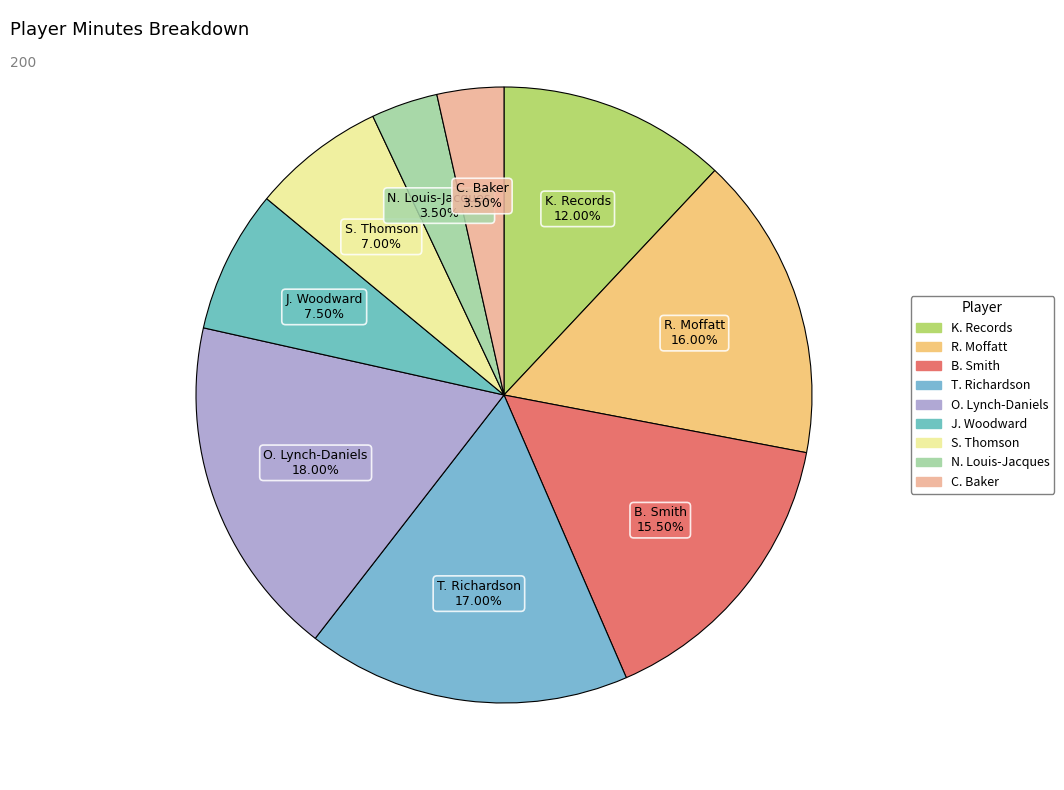

Does R. Moffatt account for over 50% of the chart?

No